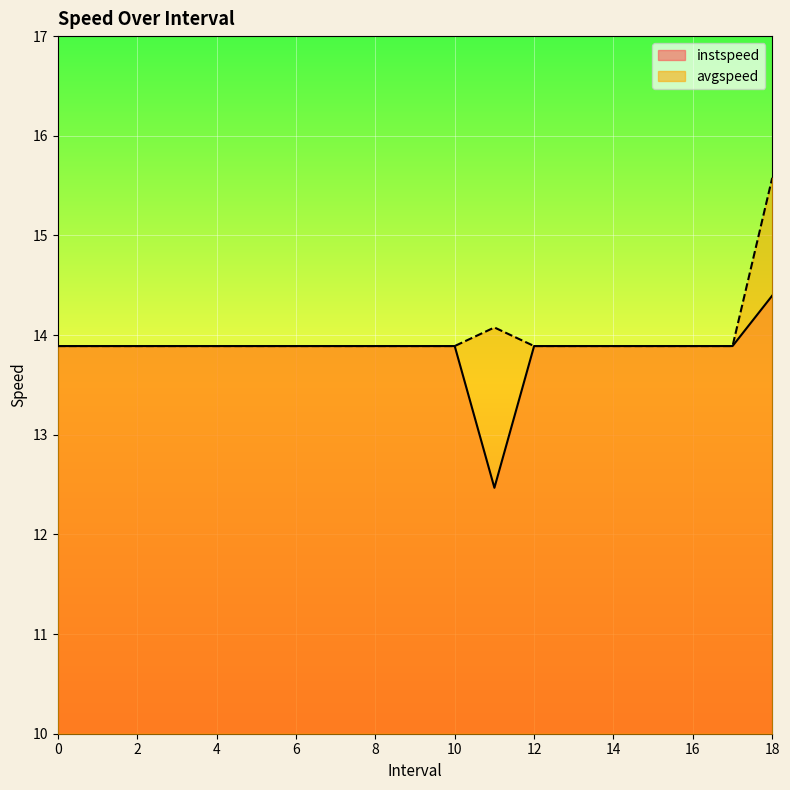

The value of instspeed at 1 is 23.6. True or false?

False